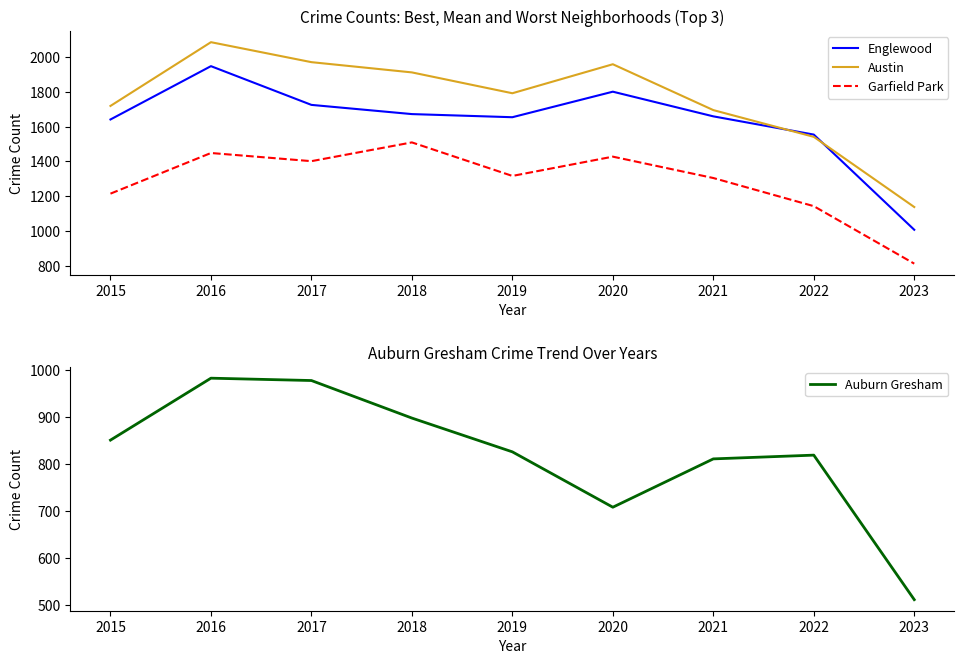

Reading left to right, transcribe all the data shown in this chart.

Englewood: 1641	1948	1725	1672	1654	1801	1659	1554	1006
Austin: 1719	2086	1971	1912	1792	1959	1695	1541	1137
Garfield Park: 1214	1448	1401	1509	1316	1427	1304	1142	811
Auburn Gresham: 851	983	978	898	826	708	811	819	511